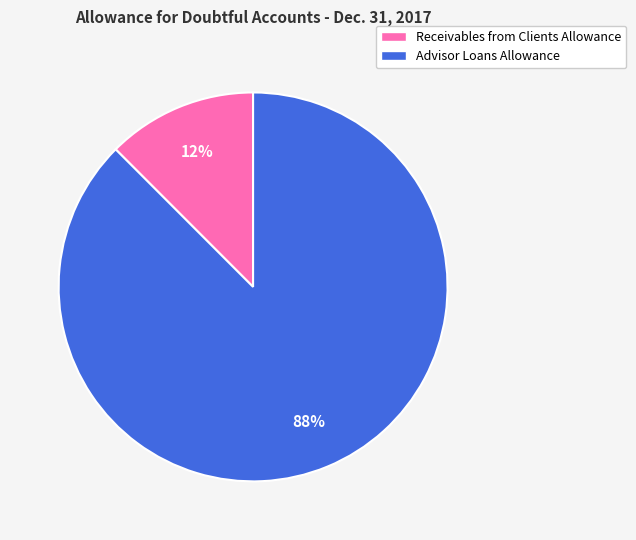

Rank the categories by value from highest to lowest.

Advisor Loans Allowance, Receivables from Clients Allowance